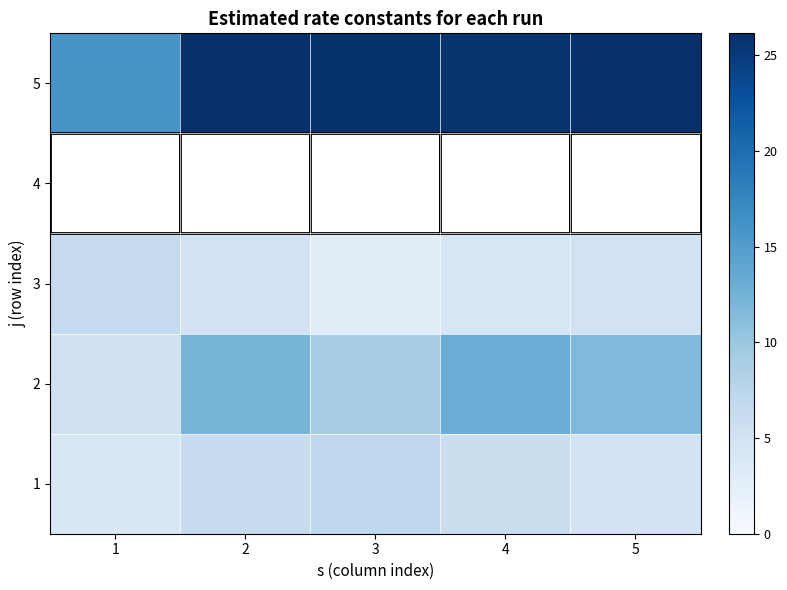

Reading right to left, extract all data points from this chart.

1: 5=4.9	4=5.9	3=7.0	2=6.2	1=4.0
2: 5=11.7	4=13.2	3=9.0	2=12.2	1=5.1
3: 5=5.0	4=4.1	3=2.9	2=4.7	1=6.5
4: 5=0.0	4=0.0	3=0.0	2=0.0	1=0.0
5: 5=26.2	4=25.8	3=25.9	2=26.0	1=15.8